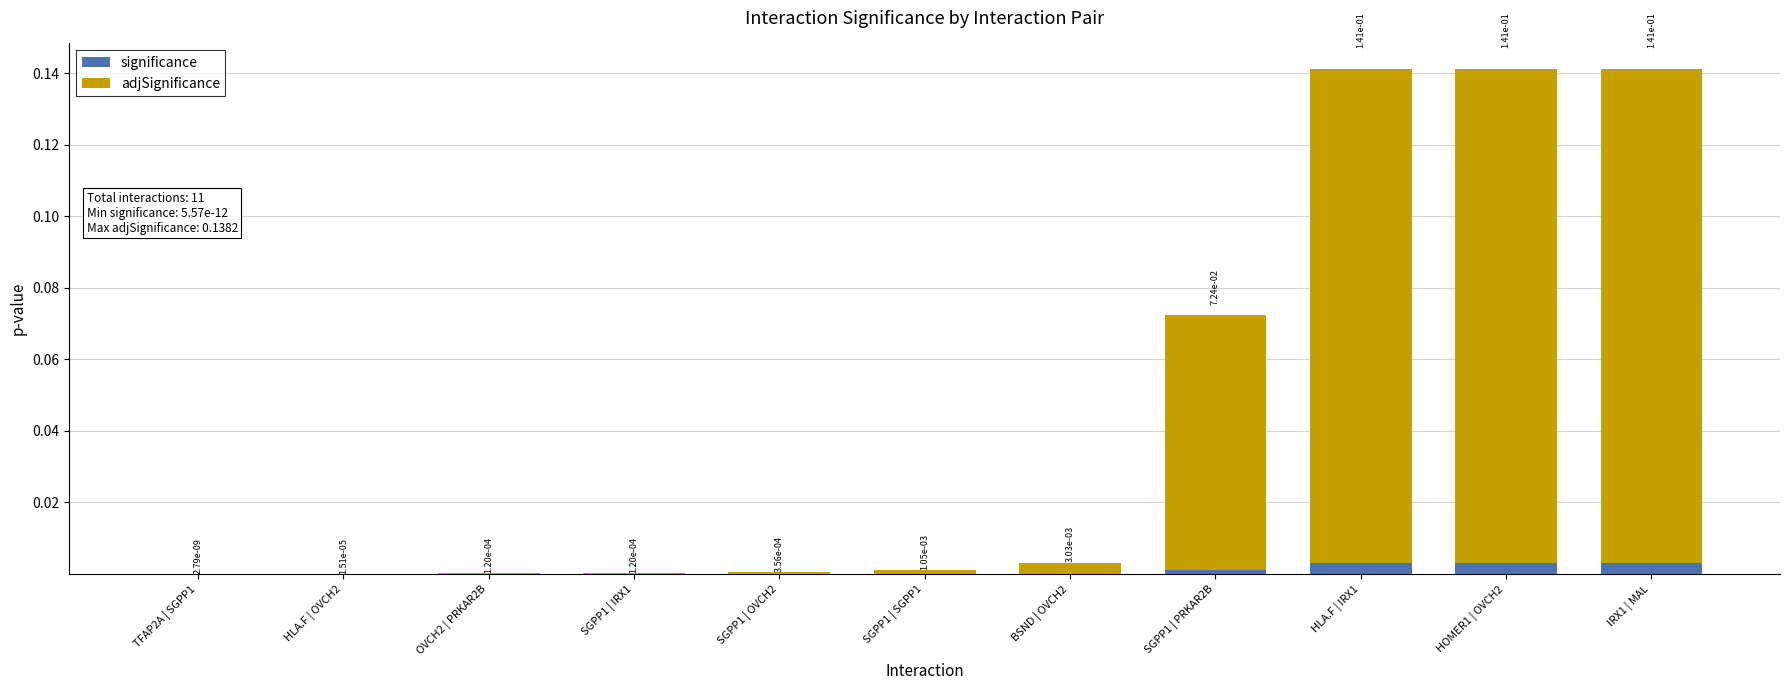

Are the bars horizontal?

No